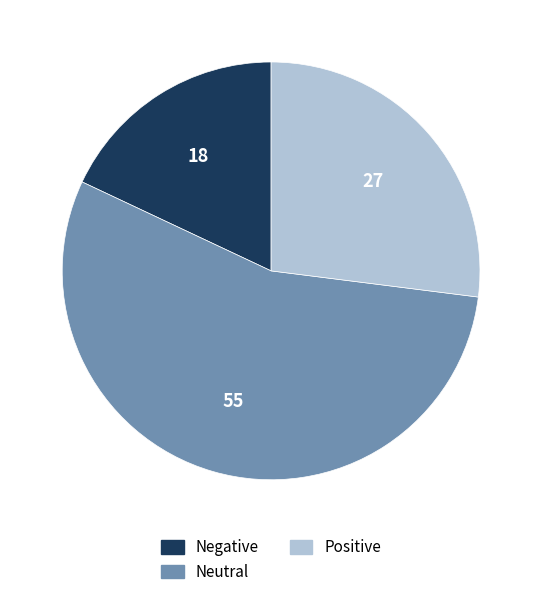

How many segments does this pie chart have?

3